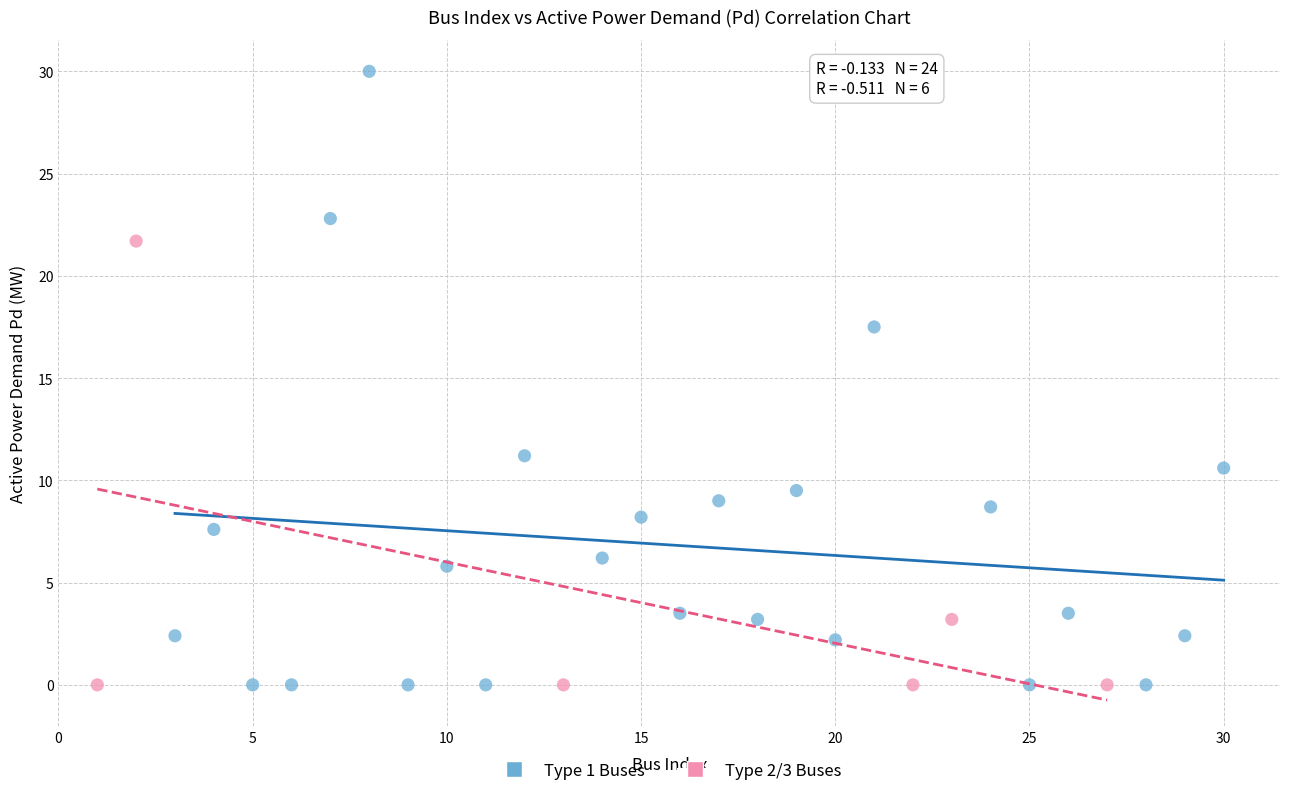

Which series reaches the maximum Y coordinate?

Type 1 Buses